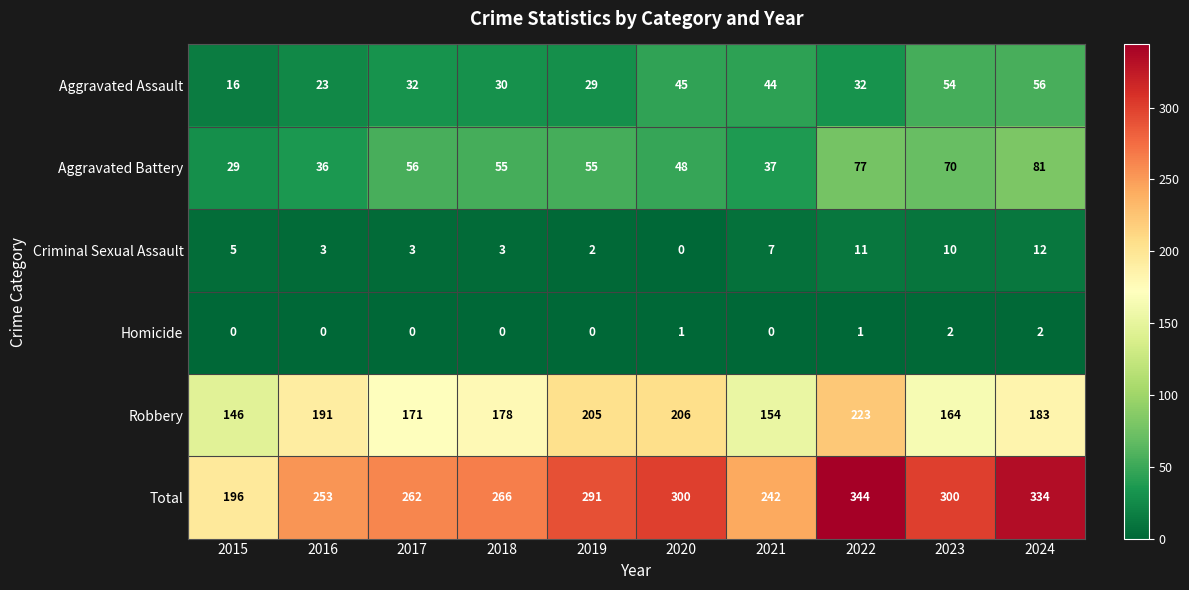

What is the sum of all Homicide values?

6